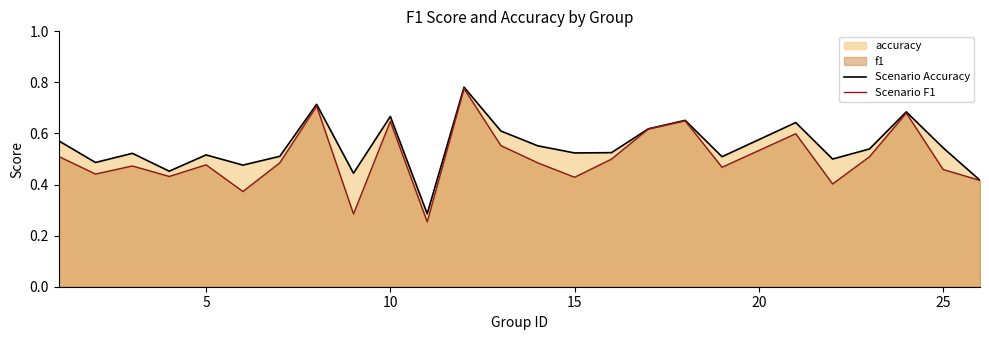

How many series are shown in this chart?

2